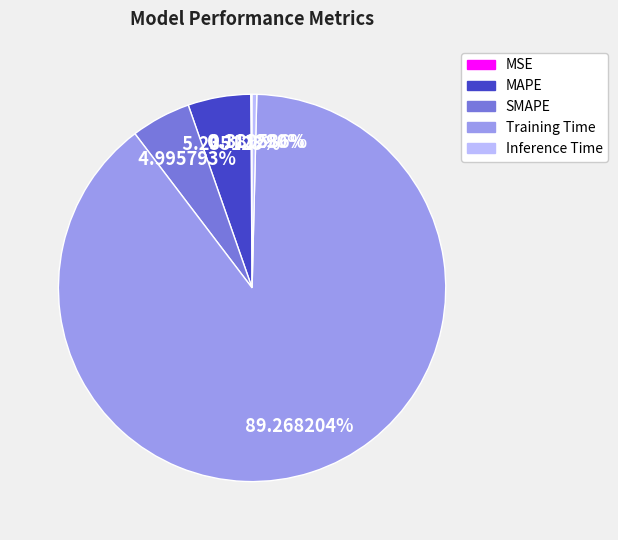

To the nearest percent, what is the difference between the Training Time and Inference Time slice percentages?

89%